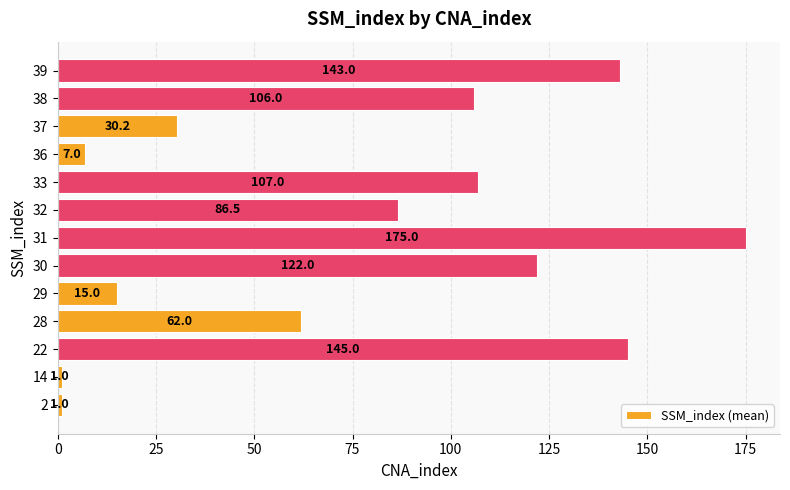

Read the value at 29.

15.0